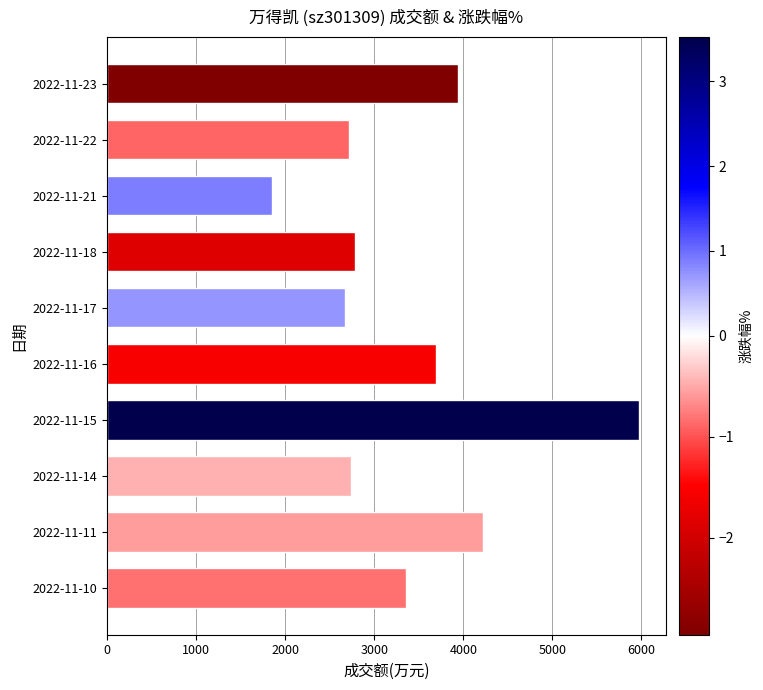

What is the value of the 2nd bar from the top?

2718